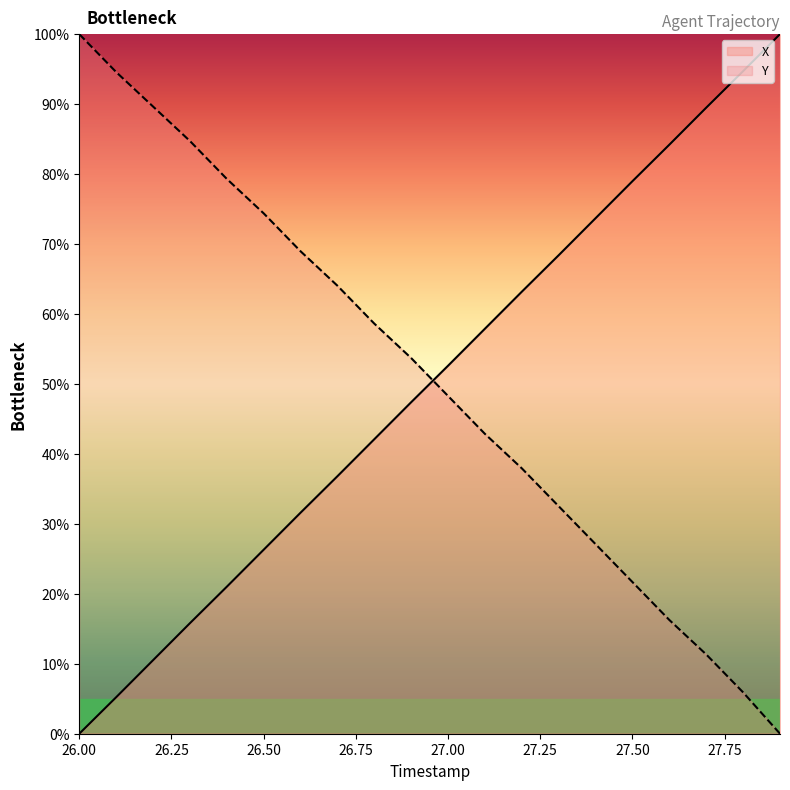

True or false: Y has more than 2 points higher than both neighbors.

False